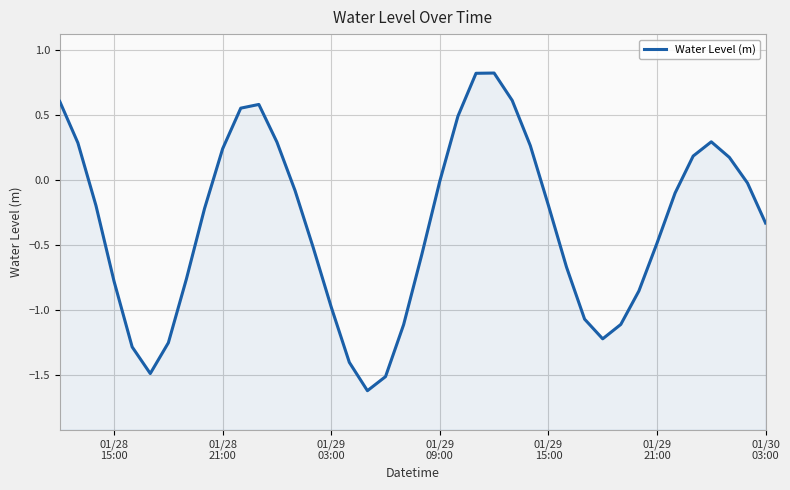

What is the value of the 32nd point from the left?

-1.1